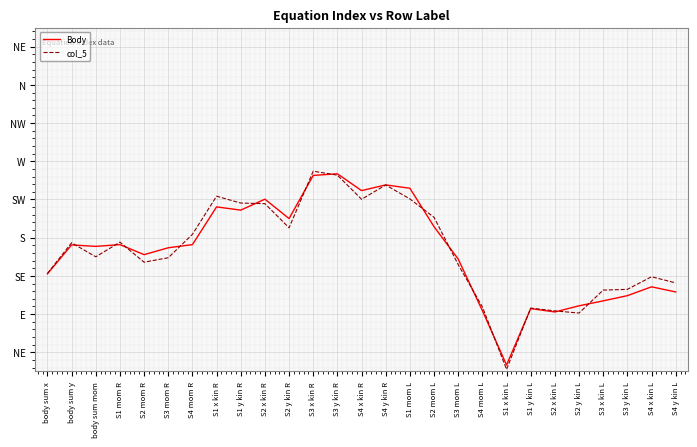

True or false: Body and col_5 cross at least once.

True